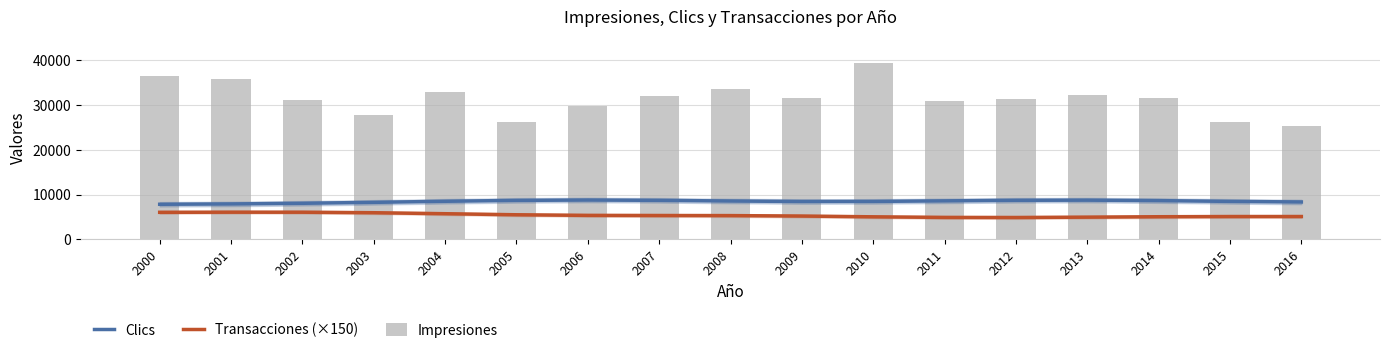

What is the highest value of the Impresiones series?

39392